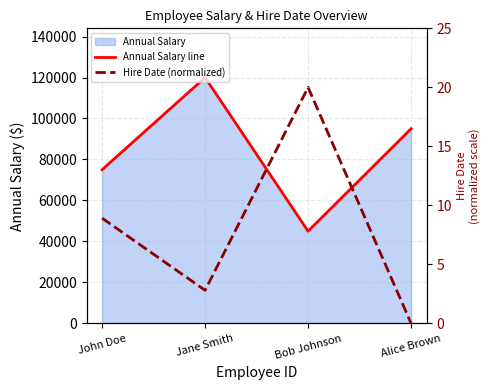

What is the label of the 1st point from the right?

Alice Brown